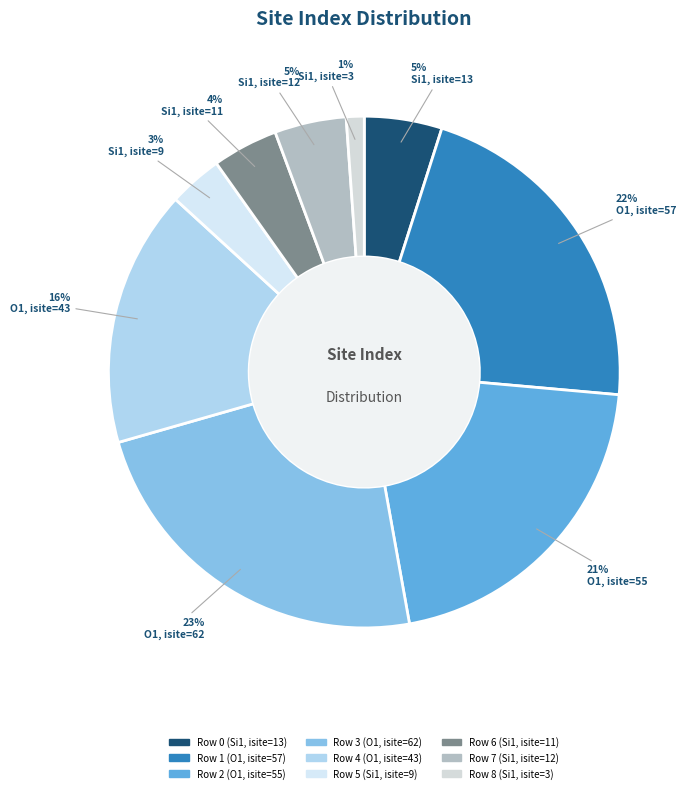

Is it true that Row 8 (Si1, isite=3) is 8% of the pie?

False